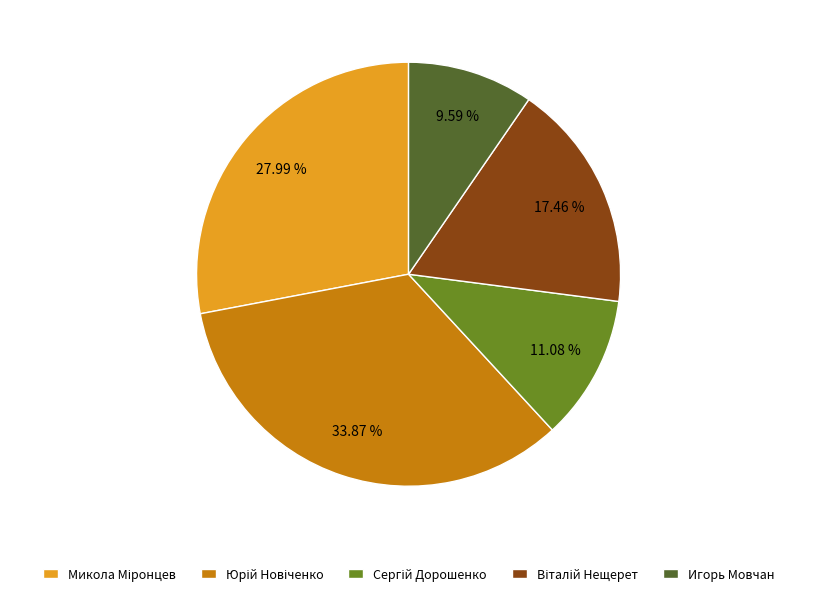

How many slices are in this pie chart?

5